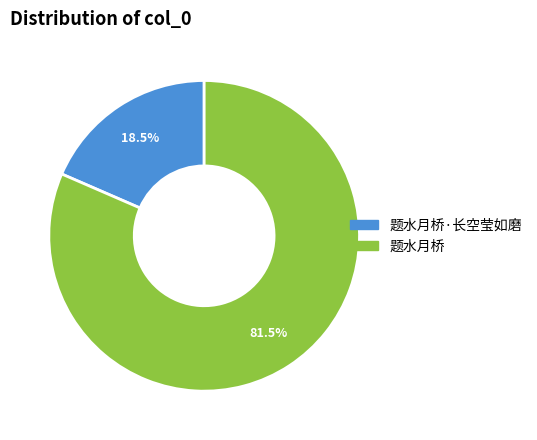

Is there a majority slice in this chart?

Yes